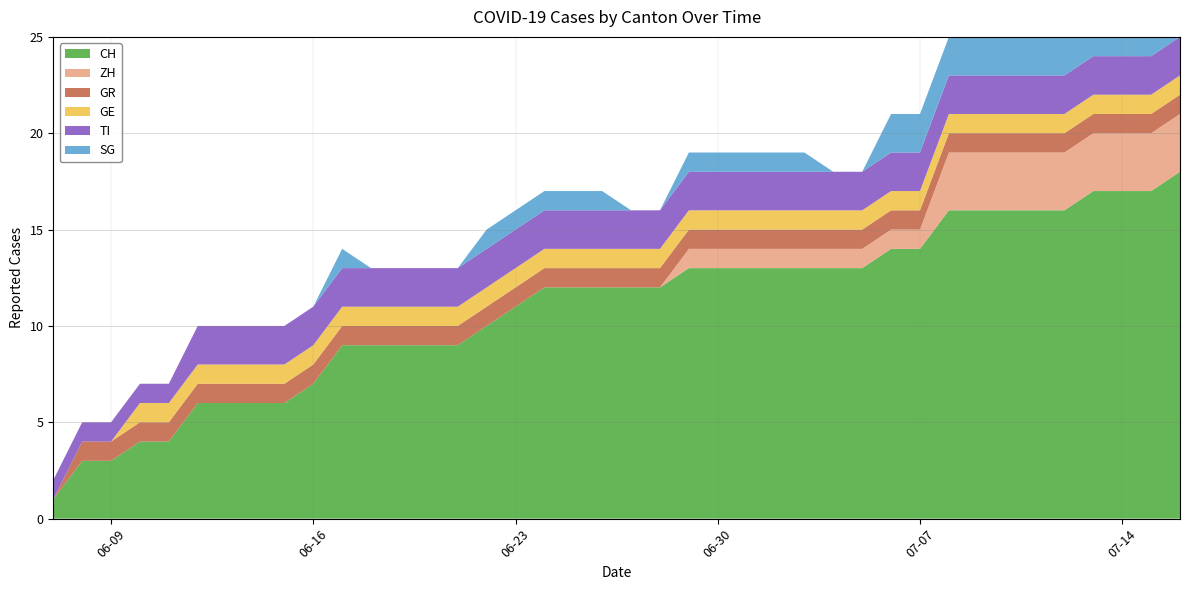

Reading right to left, transcribe all the data shown in this chart.

CH: 2020-07-16=18	2020-07-15=17	2020-07-14=17	2020-07-13=17	2020-07-12=16	2020-07-11=16	2020-07-10=16	2020-07-09=16	2020-07-08=16	2020-07-07=14	2020-07-06=14	2020-07-05=13	2020-07-04=13	2020-07-03=13	2020-07-02=13	2020-07-01=13	2020-06-30=13	2020-06-29=13	2020-06-28=12	2020-06-27=12	2020-06-26=12	2020-06-25=12	2020-06-24=12	2020-06-23=11	2020-06-22=10	2020-06-21=9	2020-06-20=9	2020-06-19=9	2020-06-18=9	2020-06-17=9	2020-06-16=7	2020-06-15=6	2020-06-14=6	2020-06-13=6	2020-06-12=6	2020-06-11=4	2020-06-10=4	2020-06-09=3	2020-06-08=3	2020-06-07=1
ZH: 2020-07-16=3	2020-07-15=3	2020-07-14=3	2020-07-13=3	2020-07-12=3	2020-07-11=3	2020-07-10=3	2020-07-09=3	2020-07-08=3	2020-07-07=1	2020-07-06=1	2020-07-05=1	2020-07-04=1	2020-07-03=1	2020-07-02=1	2020-07-01=1	2020-06-30=1	2020-06-29=1	2020-06-28=0	2020-06-27=0	2020-06-26=0	2020-06-25=0	2020-06-24=0	2020-06-23=0	2020-06-22=0	2020-06-21=0	2020-06-20=0	2020-06-19=0	2020-06-18=0	2020-06-17=0	2020-06-16=0	2020-06-15=0	2020-06-14=0	2020-06-13=0	2020-06-12=0	2020-06-11=0	2020-06-10=0	2020-06-09=0	2020-06-08=0	2020-06-07=0
GR: 2020-07-16=1	2020-07-15=1	2020-07-14=1	2020-07-13=1	2020-07-12=1	2020-07-11=1	2020-07-10=1	2020-07-09=1	2020-07-08=1	2020-07-07=1	2020-07-06=1	2020-07-05=1	2020-07-04=1	2020-07-03=1	2020-07-02=1	2020-07-01=1	2020-06-30=1	2020-06-29=1	2020-06-28=1	2020-06-27=1	2020-06-26=1	2020-06-25=1	2020-06-24=1	2020-06-23=1	2020-06-22=1	2020-06-21=1	2020-06-20=1	2020-06-19=1	2020-06-18=1	2020-06-17=1	2020-06-16=1	2020-06-15=1	2020-06-14=1	2020-06-13=1	2020-06-12=1	2020-06-11=1	2020-06-10=1	2020-06-09=1	2020-06-08=1	2020-06-07=0
GE: 2020-07-16=1	2020-07-15=1	2020-07-14=1	2020-07-13=1	2020-07-12=1	2020-07-11=1	2020-07-10=1	2020-07-09=1	2020-07-08=1	2020-07-07=1	2020-07-06=1	2020-07-05=1	2020-07-04=1	2020-07-03=1	2020-07-02=1	2020-07-01=1	2020-06-30=1	2020-06-29=1	2020-06-28=1	2020-06-27=1	2020-06-26=1	2020-06-25=1	2020-06-24=1	2020-06-23=1	2020-06-22=1	2020-06-21=1	2020-06-20=1	2020-06-19=1	2020-06-18=1	2020-06-17=1	2020-06-16=1	2020-06-15=1	2020-06-14=1	2020-06-13=1	2020-06-12=1	2020-06-11=1	2020-06-10=1	2020-06-09=0	2020-06-08=0	2020-06-07=0
TI: 2020-07-16=2	2020-07-15=2	2020-07-14=2	2020-07-13=2	2020-07-12=2	2020-07-11=2	2020-07-10=2	2020-07-09=2	2020-07-08=2	2020-07-07=2	2020-07-06=2	2020-07-05=2	2020-07-04=2	2020-07-03=2	2020-07-02=2	2020-07-01=2	2020-06-30=2	2020-06-29=2	2020-06-28=2	2020-06-27=2	2020-06-26=2	2020-06-25=2	2020-06-24=2	2020-06-23=2	2020-06-22=2	2020-06-21=2	2020-06-20=2	2020-06-19=2	2020-06-18=2	2020-06-17=2	2020-06-16=2	2020-06-15=2	2020-06-14=2	2020-06-13=2	2020-06-12=2	2020-06-11=1	2020-06-10=1	2020-06-09=1	2020-06-08=1	2020-06-07=1
SG: 2020-07-16=2	2020-07-15=2	2020-07-14=2	2020-07-13=2	2020-07-12=2	2020-07-11=2	2020-07-10=2	2020-07-09=2	2020-07-08=2	2020-07-07=2	2020-07-06=2	2020-07-05=0	2020-07-04=0	2020-07-03=1	2020-07-02=1	2020-07-01=1	2020-06-30=1	2020-06-29=1	2020-06-28=0	2020-06-27=0	2020-06-26=1	2020-06-25=1	2020-06-24=1	2020-06-23=1	2020-06-22=1	2020-06-21=0	2020-06-20=0	2020-06-19=0	2020-06-18=0	2020-06-17=1	2020-06-16=0	2020-06-15=0	2020-06-14=0	2020-06-13=0	2020-06-12=0	2020-06-11=0	2020-06-10=0	2020-06-09=0	2020-06-08=0	2020-06-07=0